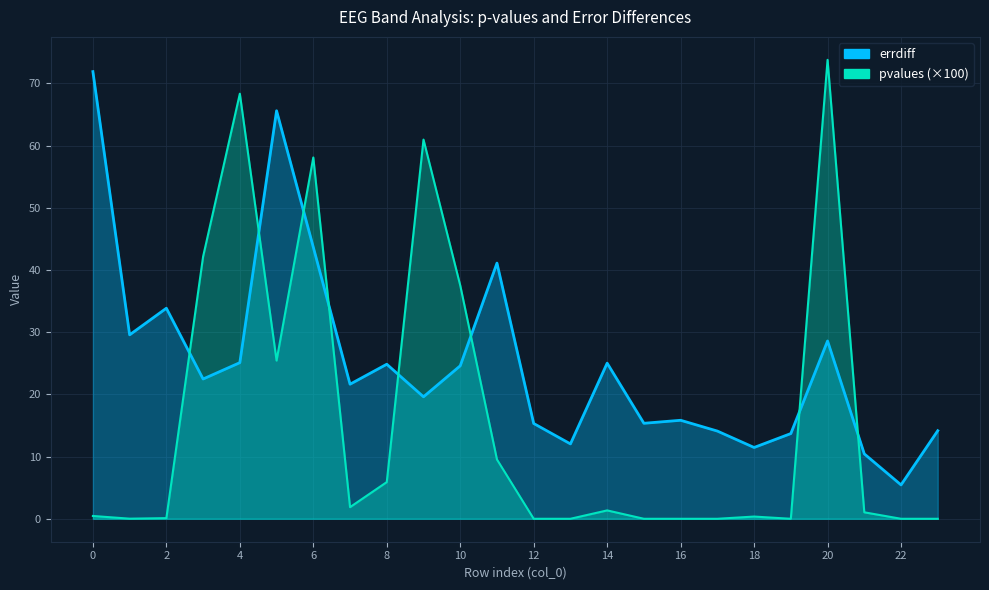

Which series has the largest range (max minus min)?

pvalues